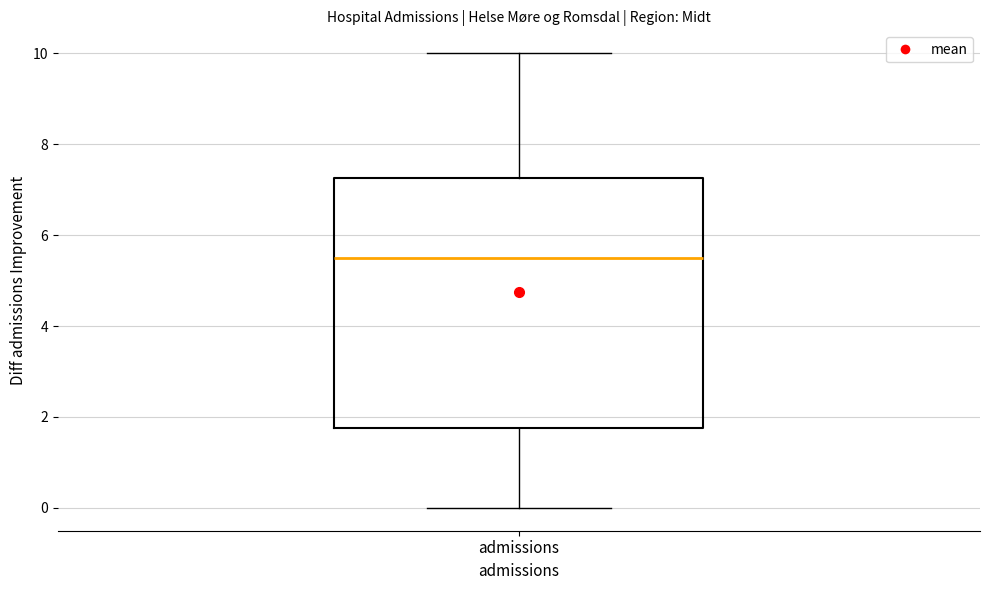

Transcribe this box plot: give where the median line is, the range the box spans, and where the two whiskers end, as read against the y-axis. The values are not printed on the chart, so give them approximately, as read against the axis.

median 5.6, box 1.8 to 7.2, whiskers 0.0 to 10.0